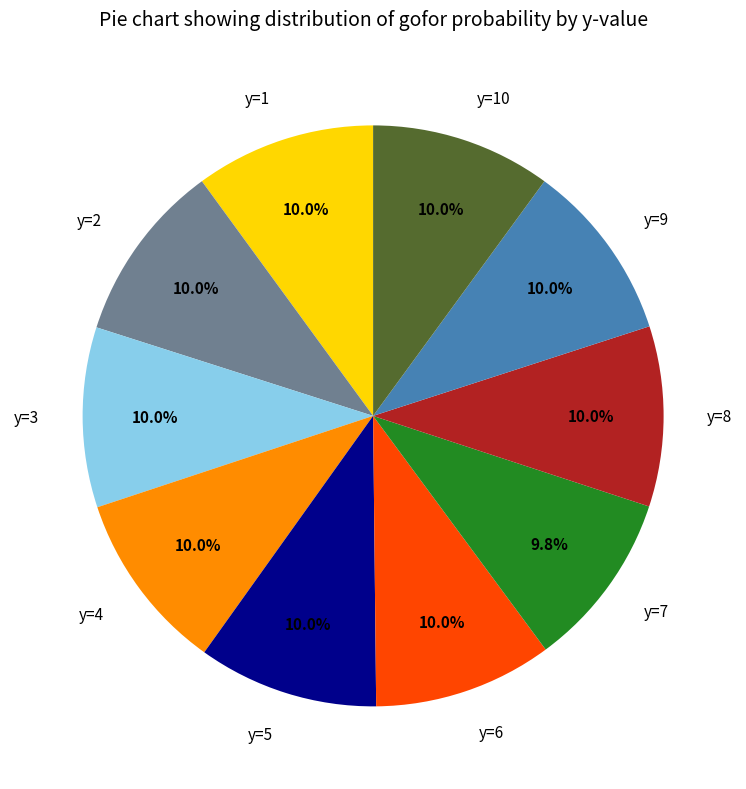

To the nearest percent, what is the combined percentage of y=4 and y=3?

20%